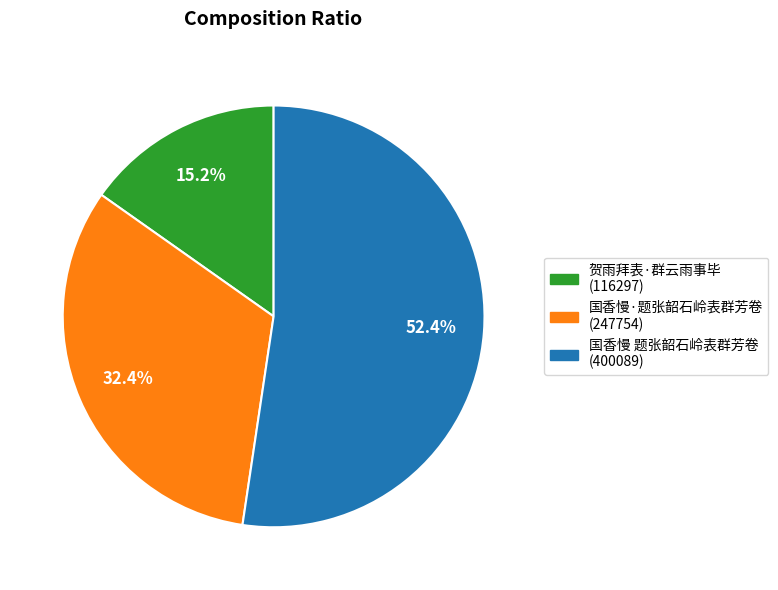

What percentage is the 国香慢·题张韶石岭表群芳卷 slice, to the nearest percent?

32%